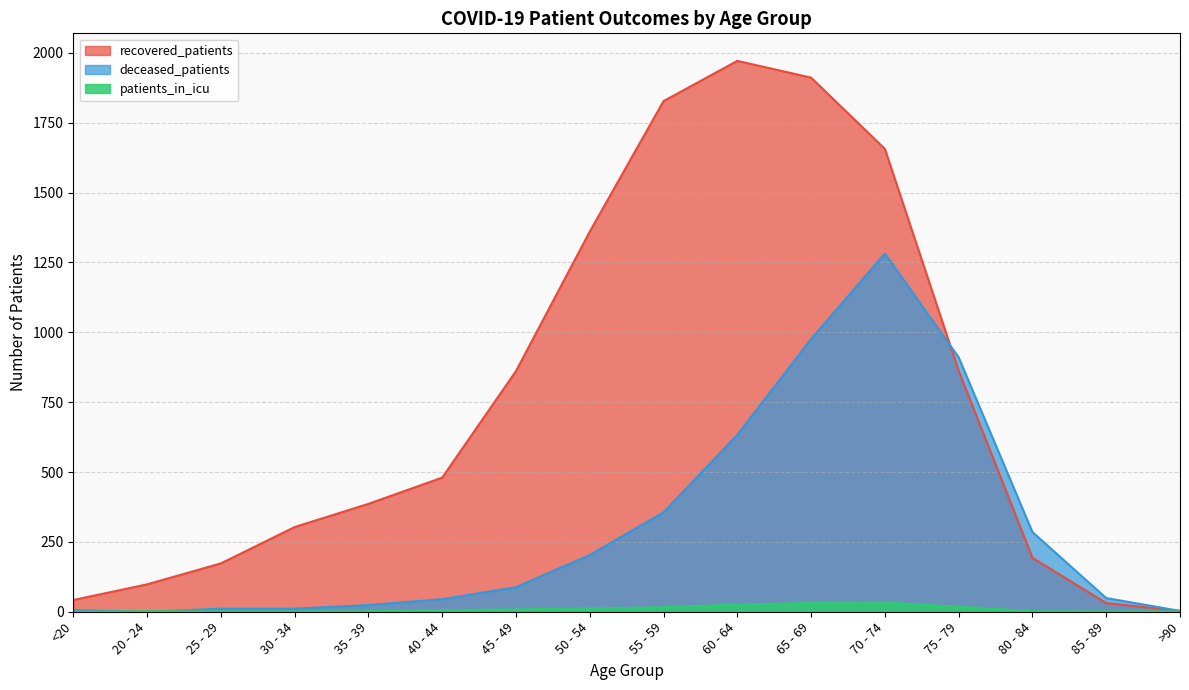

Does the chart display data point markers on the line(s)?

No